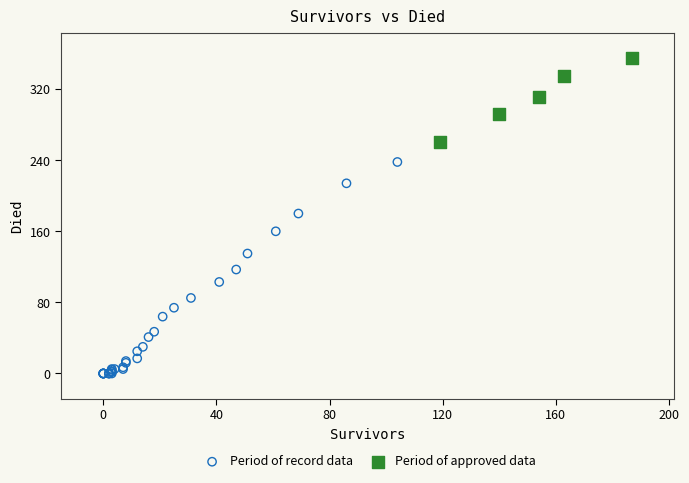

Which series reaches the minimum Y coordinate?

Period of record data